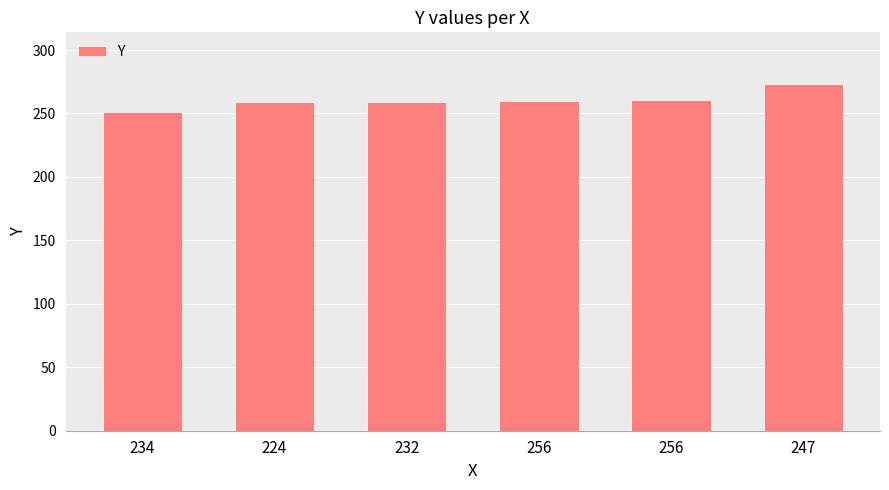

Which category has the lowest value across all series?

234